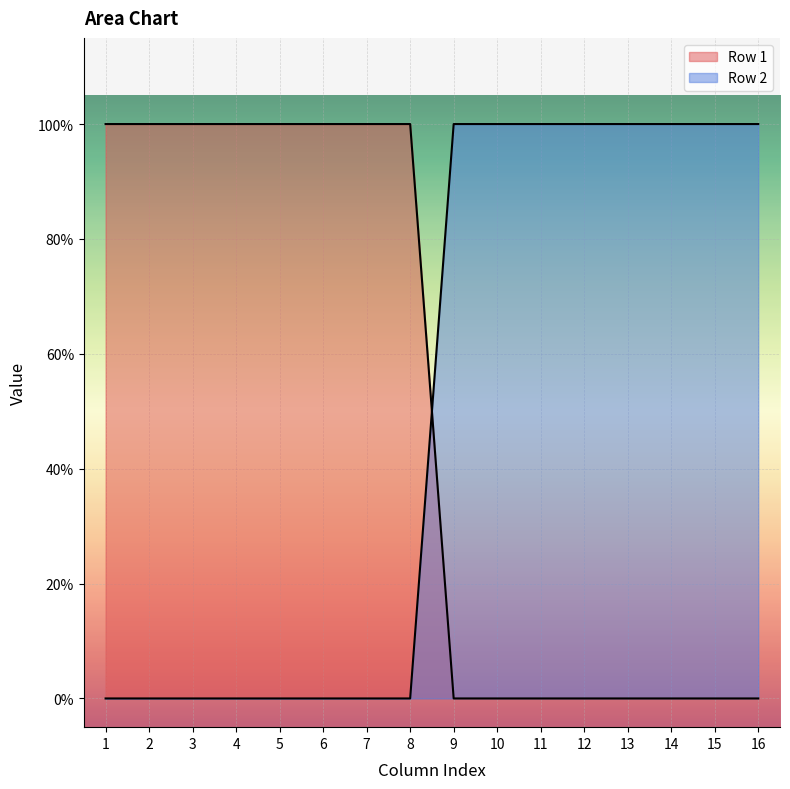

Reading left to right, list all the values displayed in this chart.

Row 1: 1=1	2=1	3=1	4=1	5=1	6=1	7=1	8=1	9=0	10=0	11=0	12=0	13=0	14=0	15=0	16=0
Row 2: 1=0	2=0	3=0	4=0	5=0	6=0	7=0	8=0	9=1	10=1	11=1	12=1	13=1	14=1	15=1	16=1